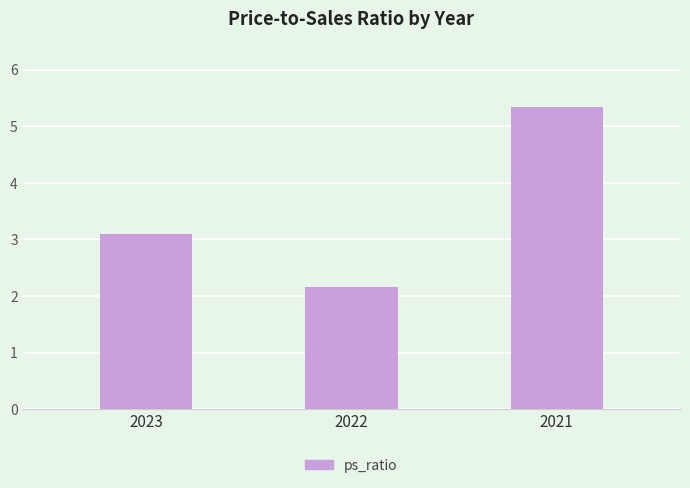

What is the greatest value displayed?

5.3